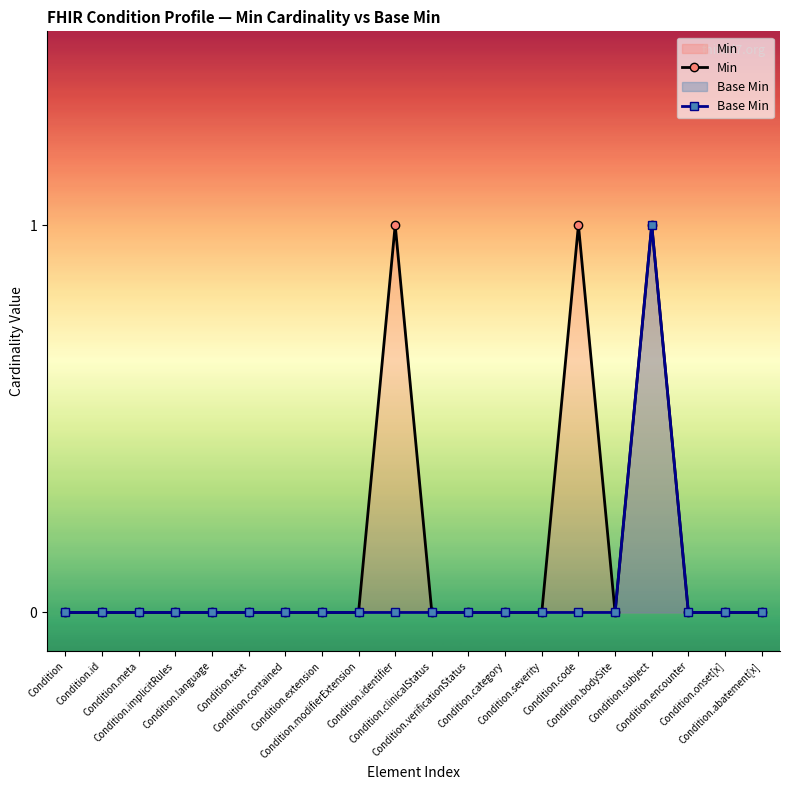

At which category does the chart reach its peak across all series?

Condition.identifier